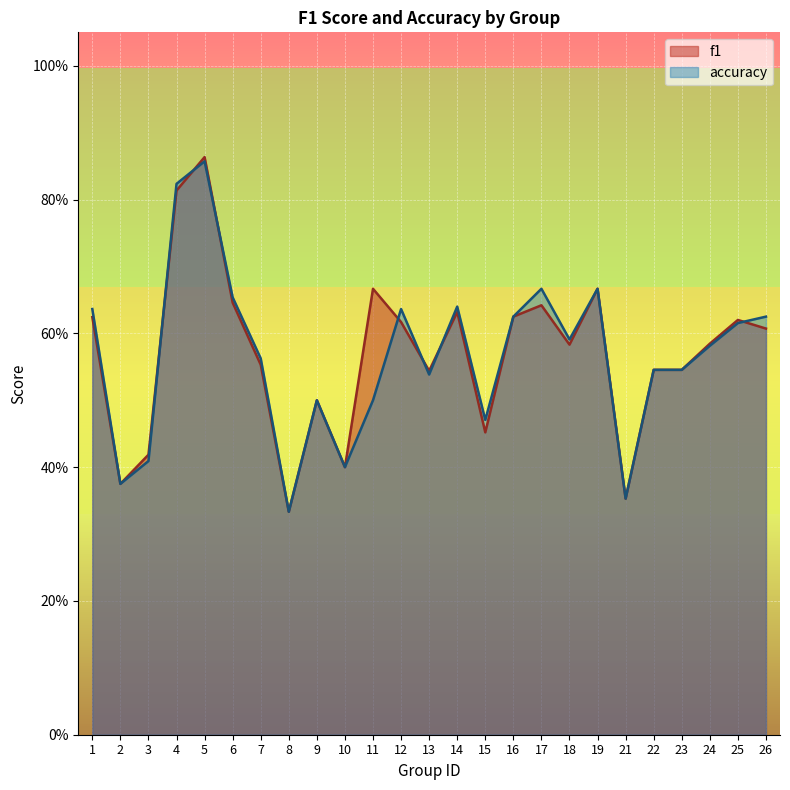

What is the value of the accuracy point at the 4th from the left?

0.8